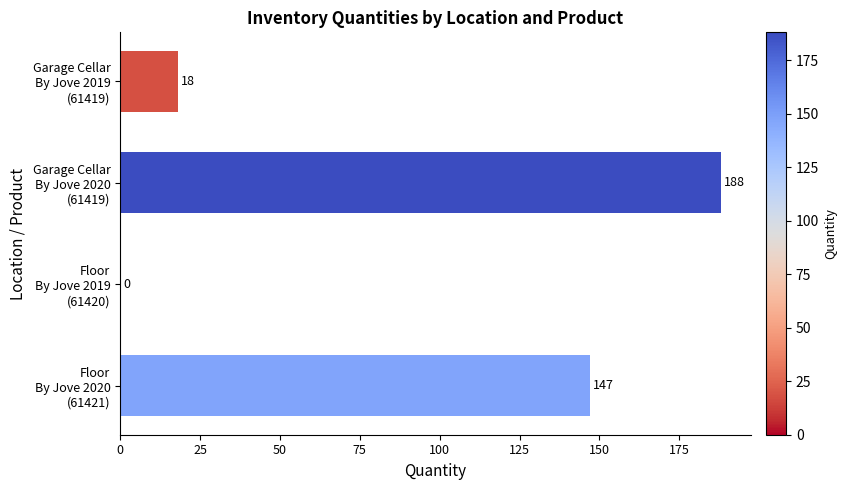

What is the maximum value shown in the chart?

188